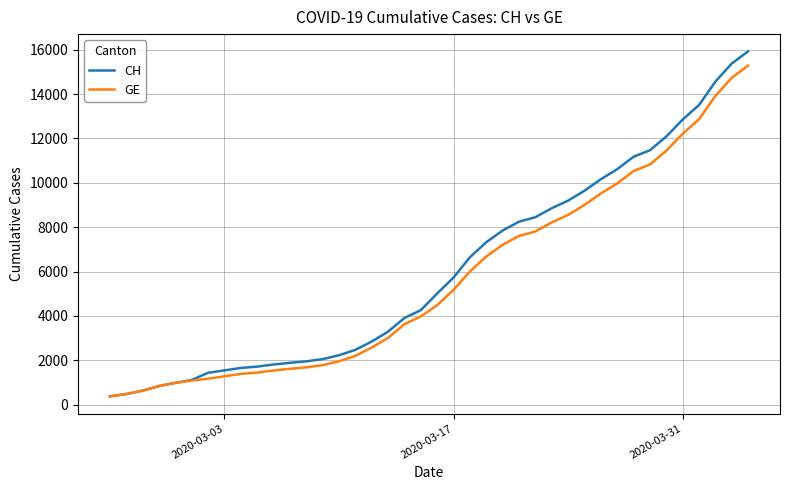

Which series has the largest range (max minus min)?

CH